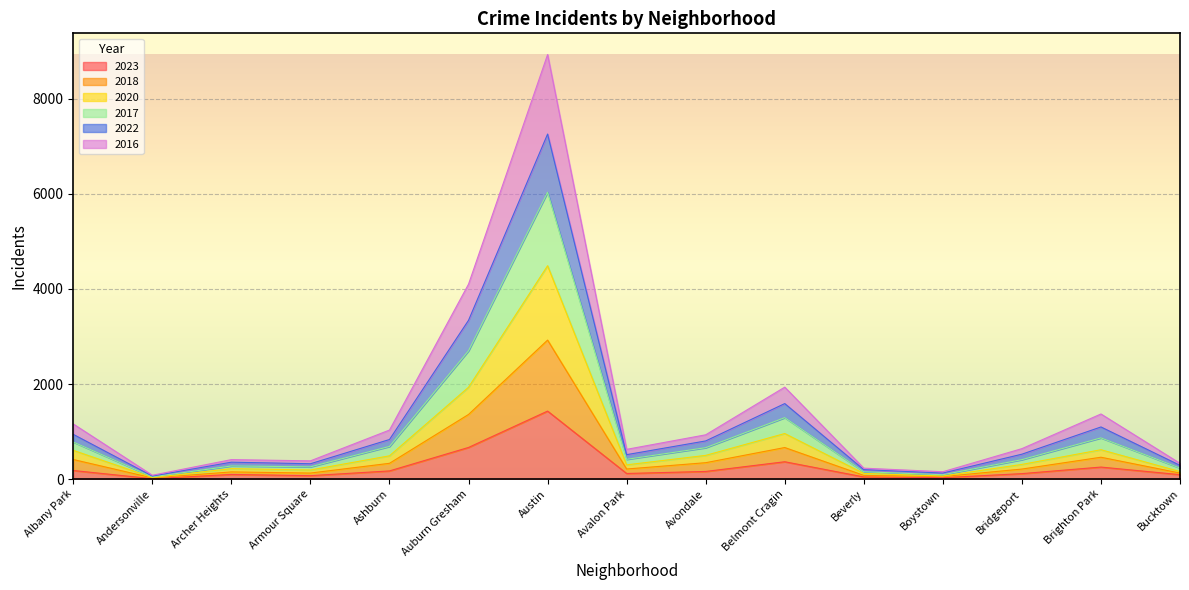

At which label does 2023 reach its peak?

Austin